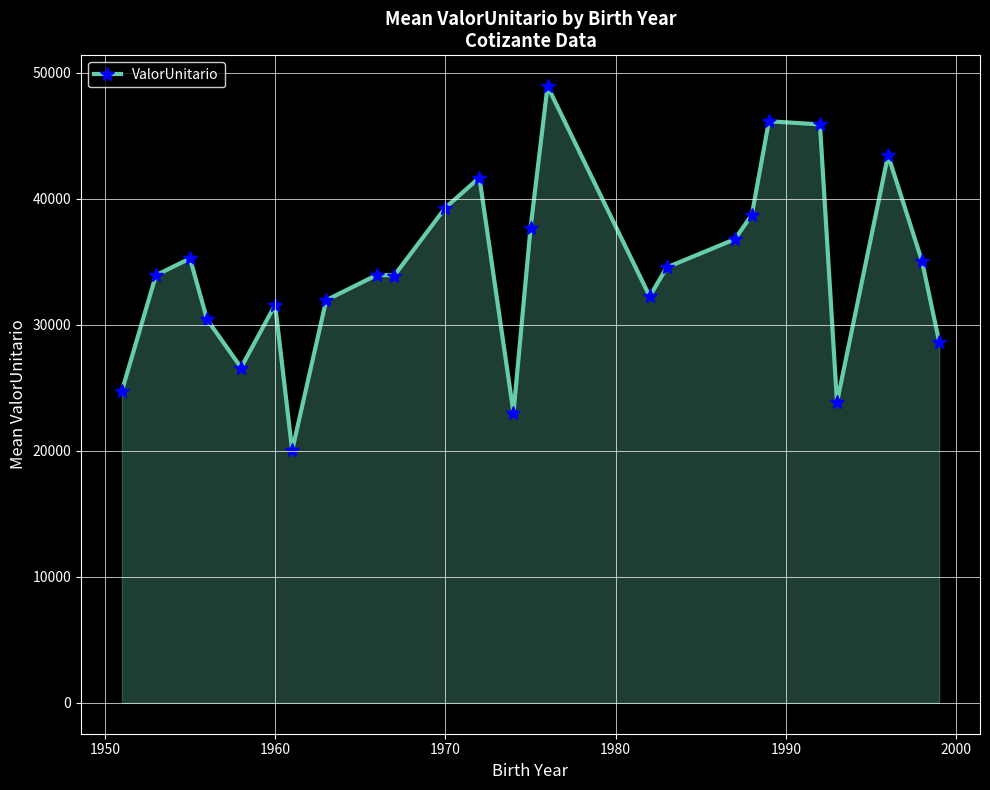

Does the chart have visible grid lines?

Yes